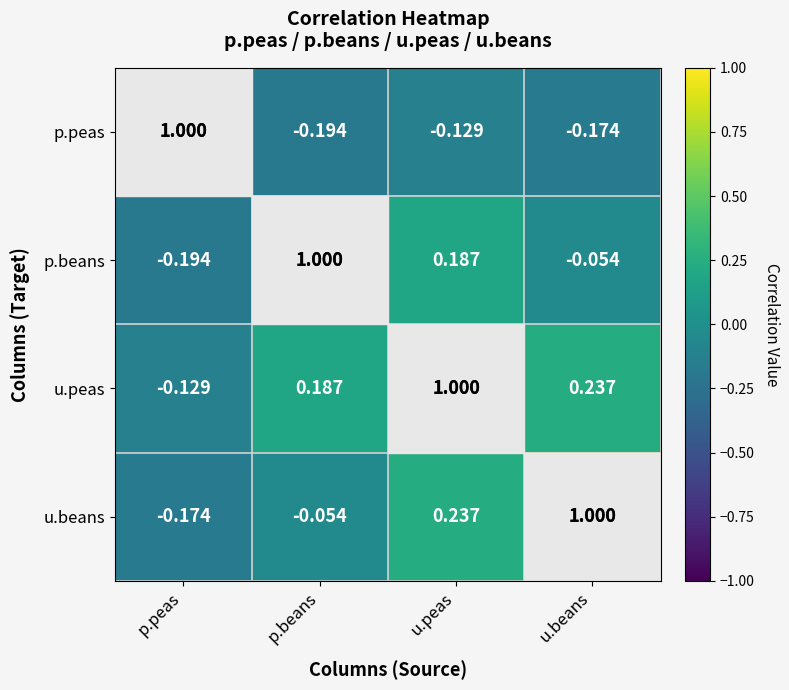

How many data points in u.peas are less than 0?

1